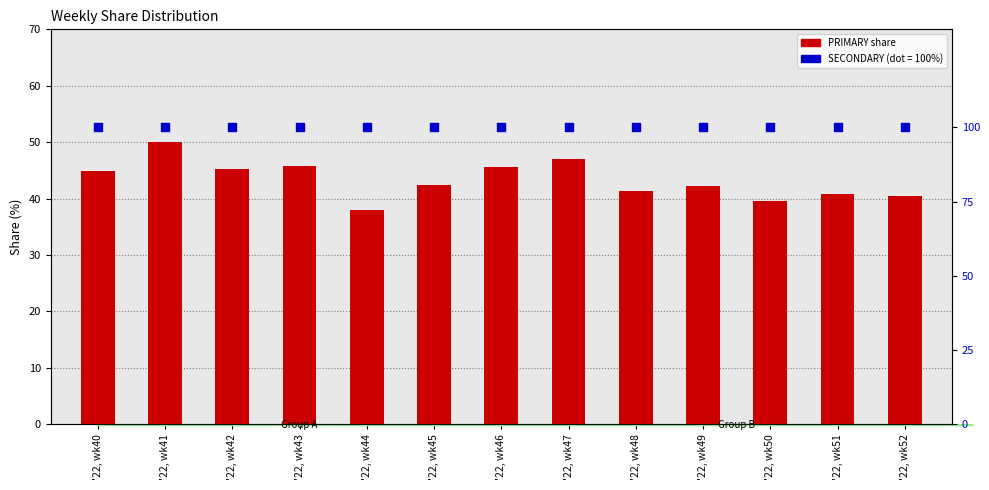

Which series reaches the maximum Y coordinate?

SECONDARY (100%)